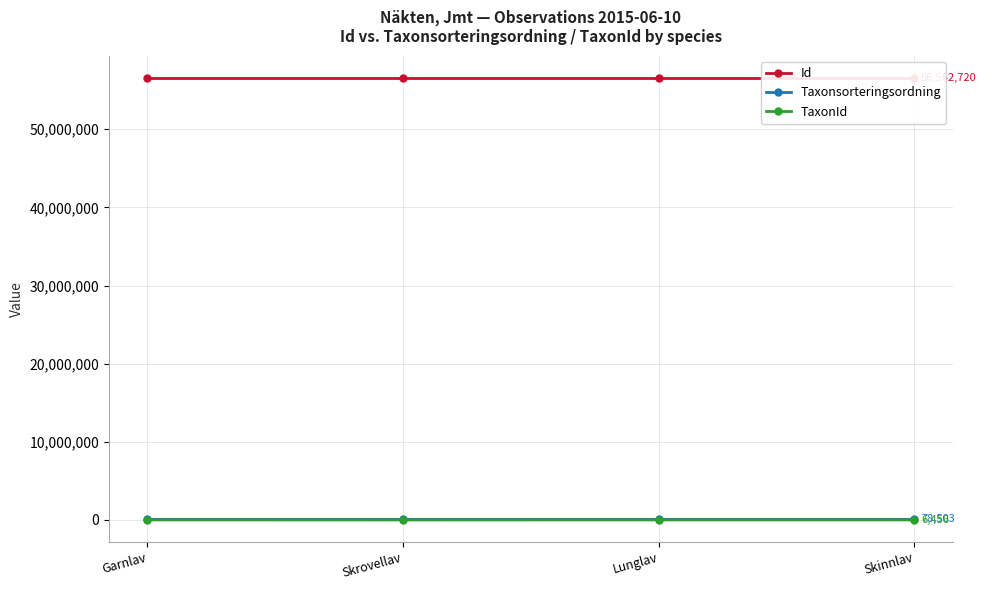

True or false: TaxonId and Id intersect in this chart.

False